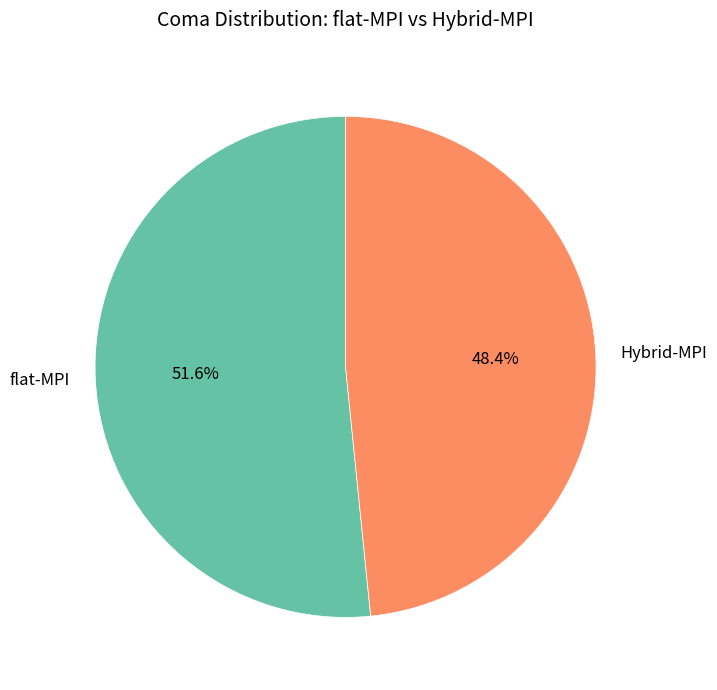

Which category has the smallest portion of the pie?

Hybrid-MPI